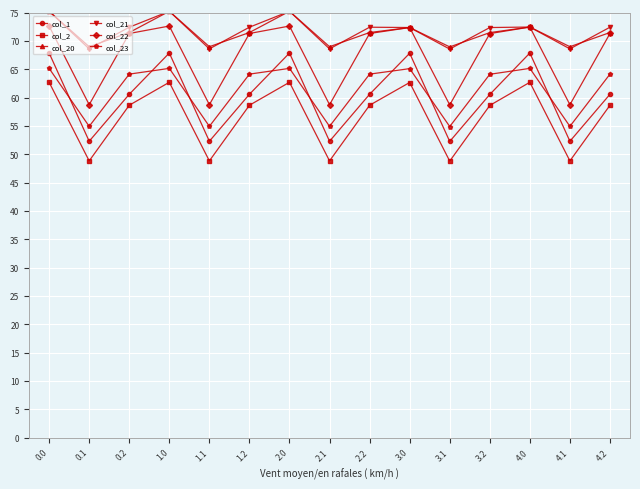

Which series changed the most between 0.0 and 2.1?

col_1